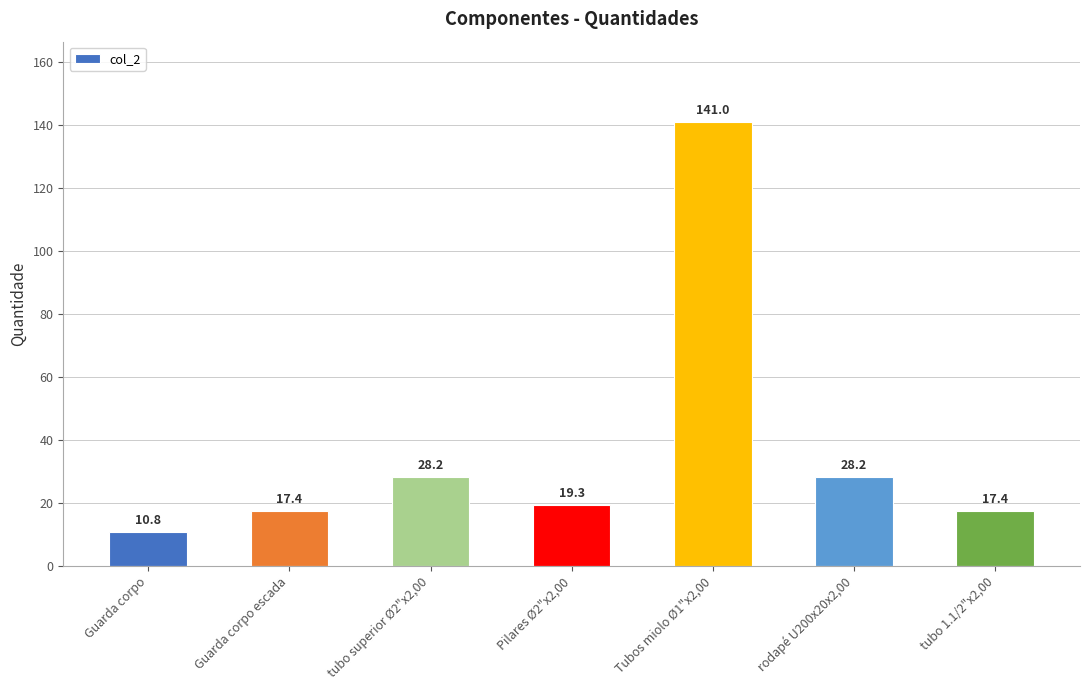

True or false: the data shows 10.8 at Guarda corpo.

True